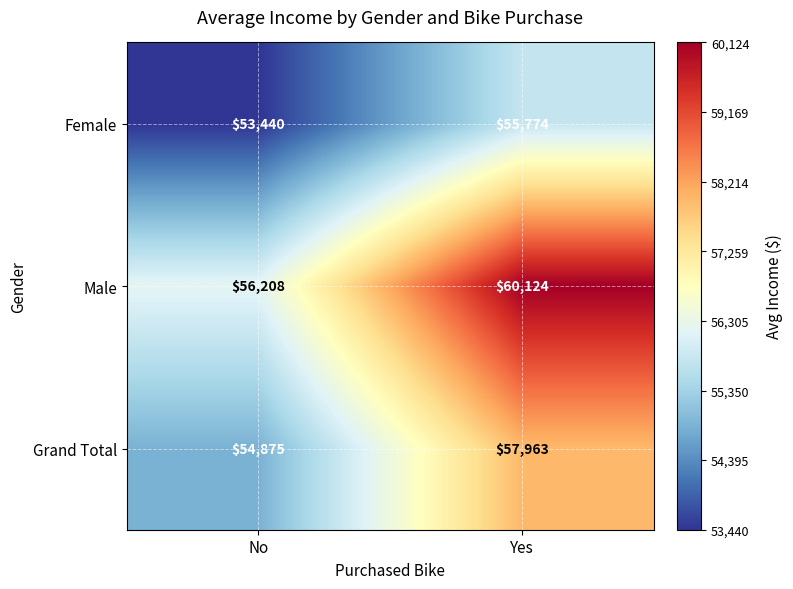

What is the difference between the highest and lowest values at Yes?

4350